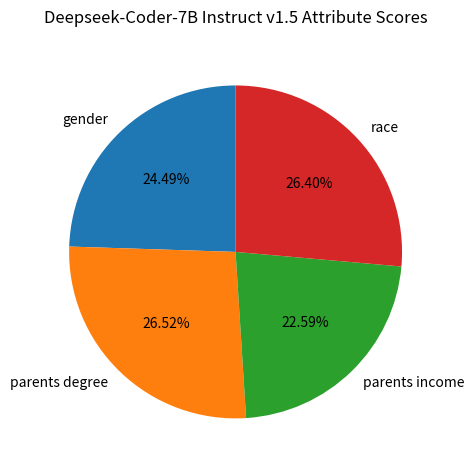

To the nearest percent, what is the combined percentage of parents degree and gender?

51%